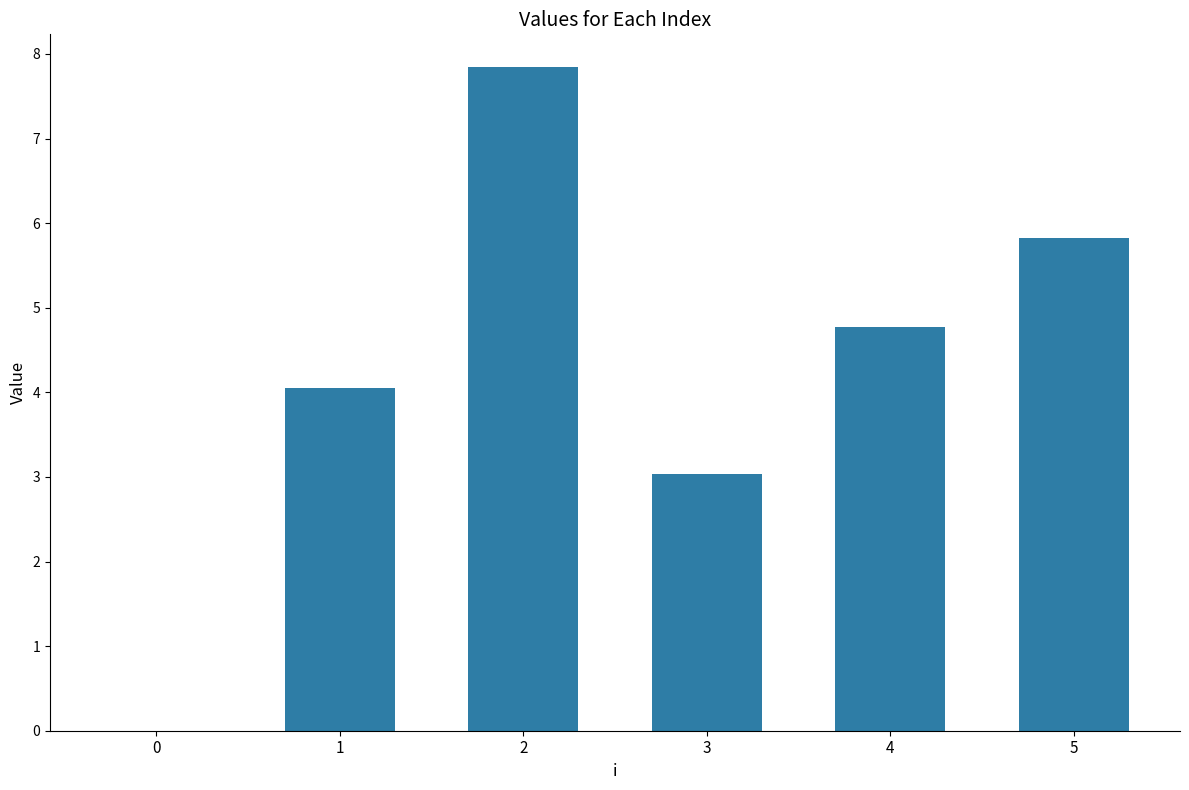

How many positive values are there?

5